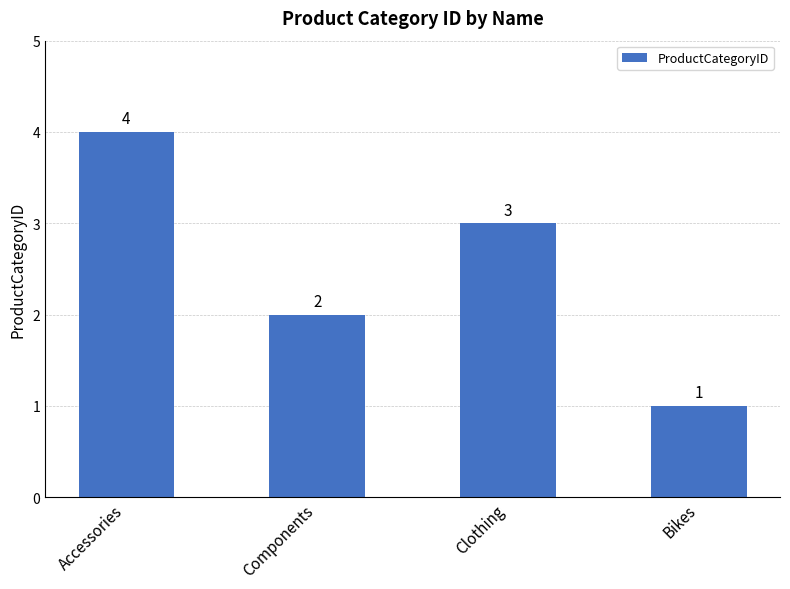

Is it true that the value at Clothing is 4?

False